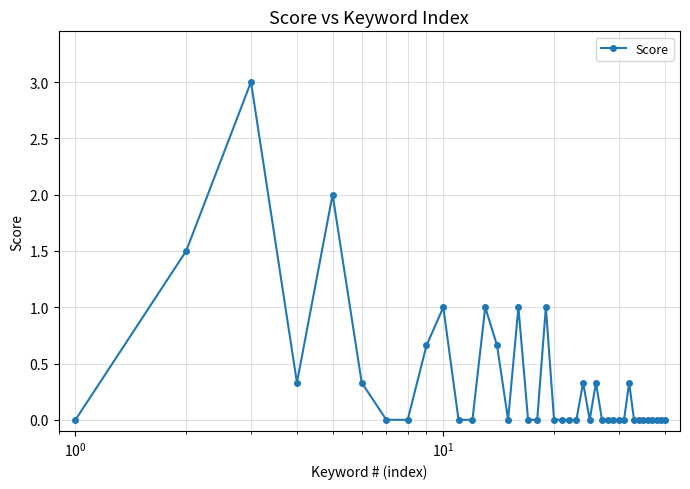

What is the maximum value shown in the chart?

3.0